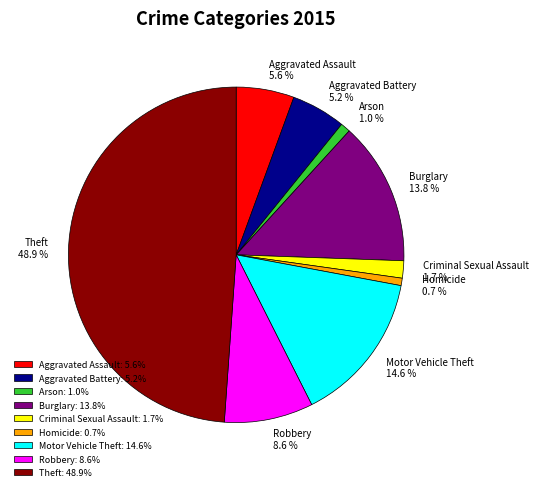

True or false: Aggravated Battery accounts for 5% of the total.

True